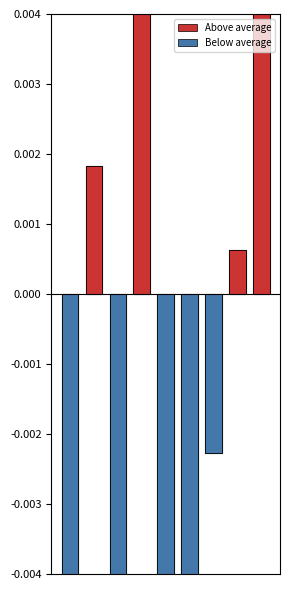

What are all the series names shown in the legend?

Above average, Below average